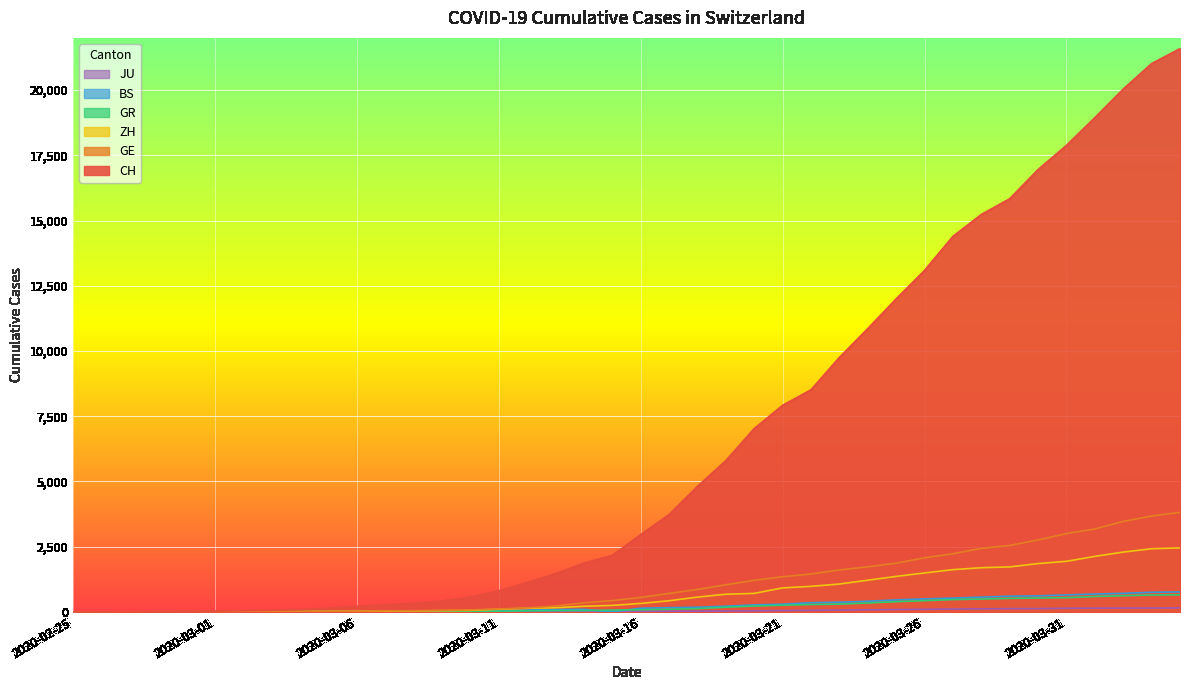

What is the difference between the GE values at 2020-03-06 and 2020-03-07?

13